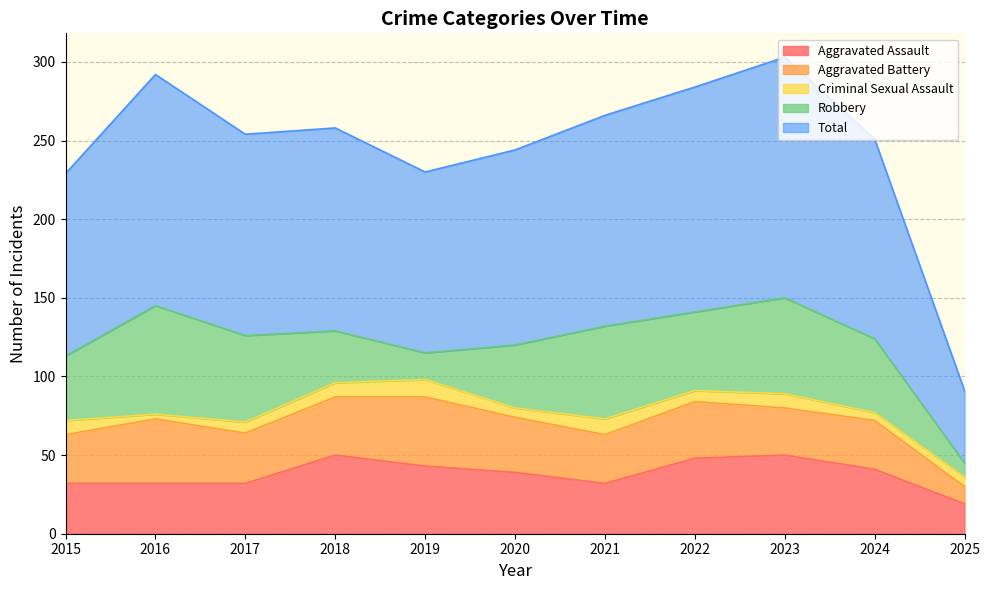

Is it true that Aggravated Battery equals 30 at 2023?

True